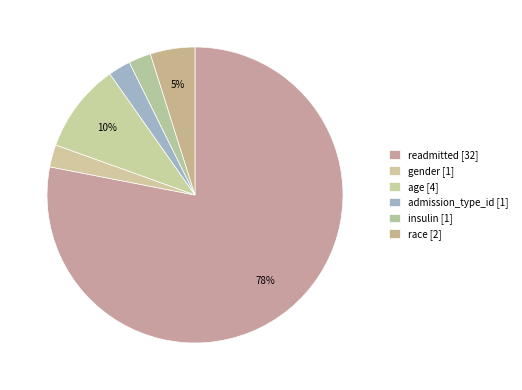

How many slices are in this pie chart?

6